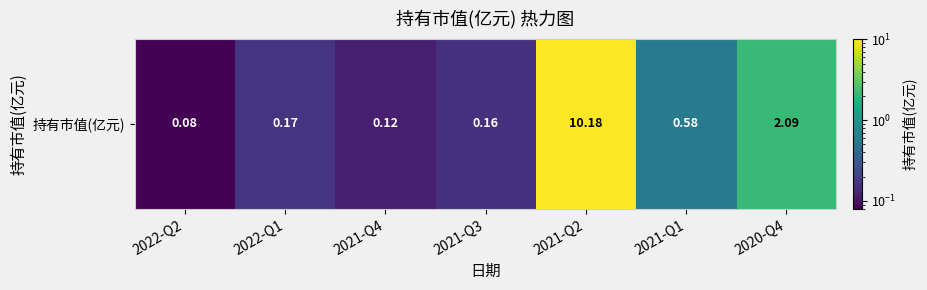

Reading left to right, what are all the values shown in this chart?

0.1	0.2	0.1	0.2	10.2	0.6	2.1